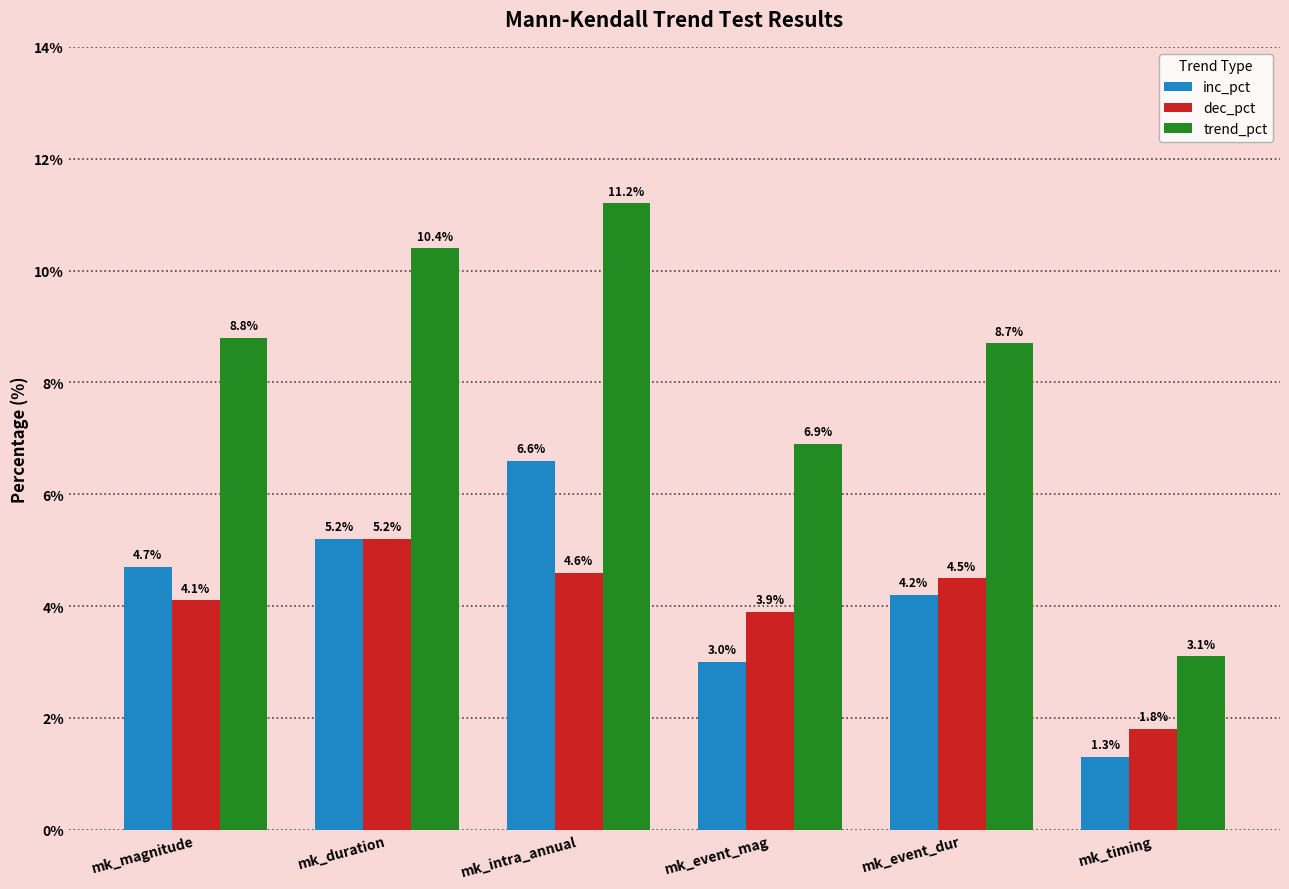

What is the minimum value for dec_pct?

1.8